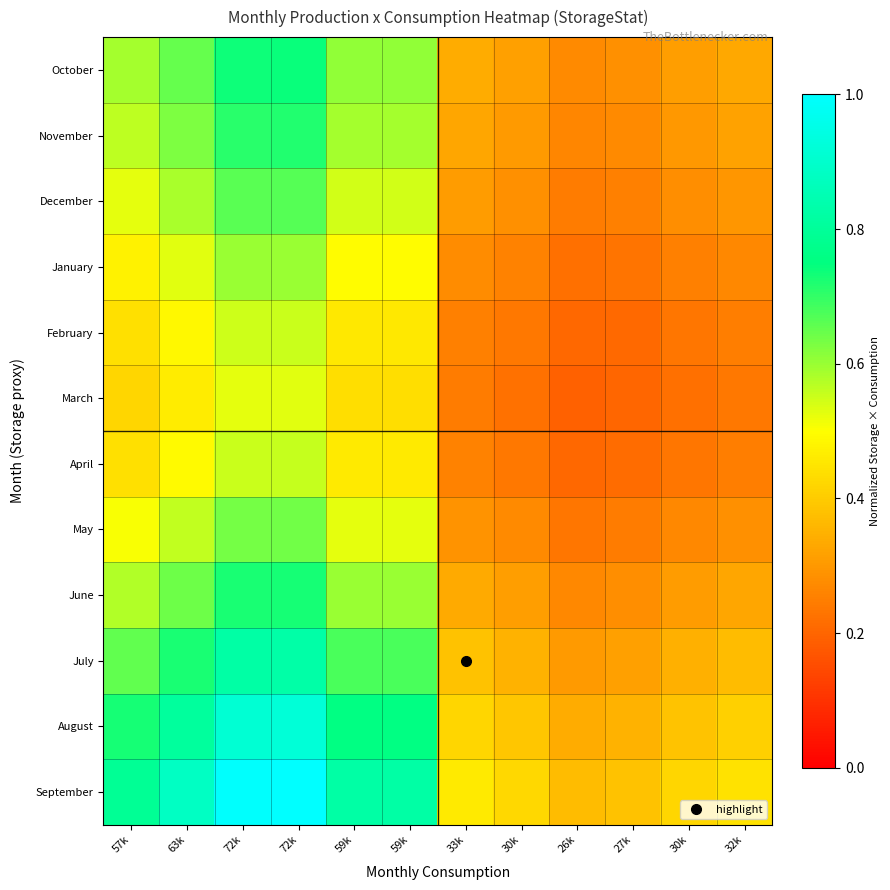

What is the total value across all series at 59k?

7.0